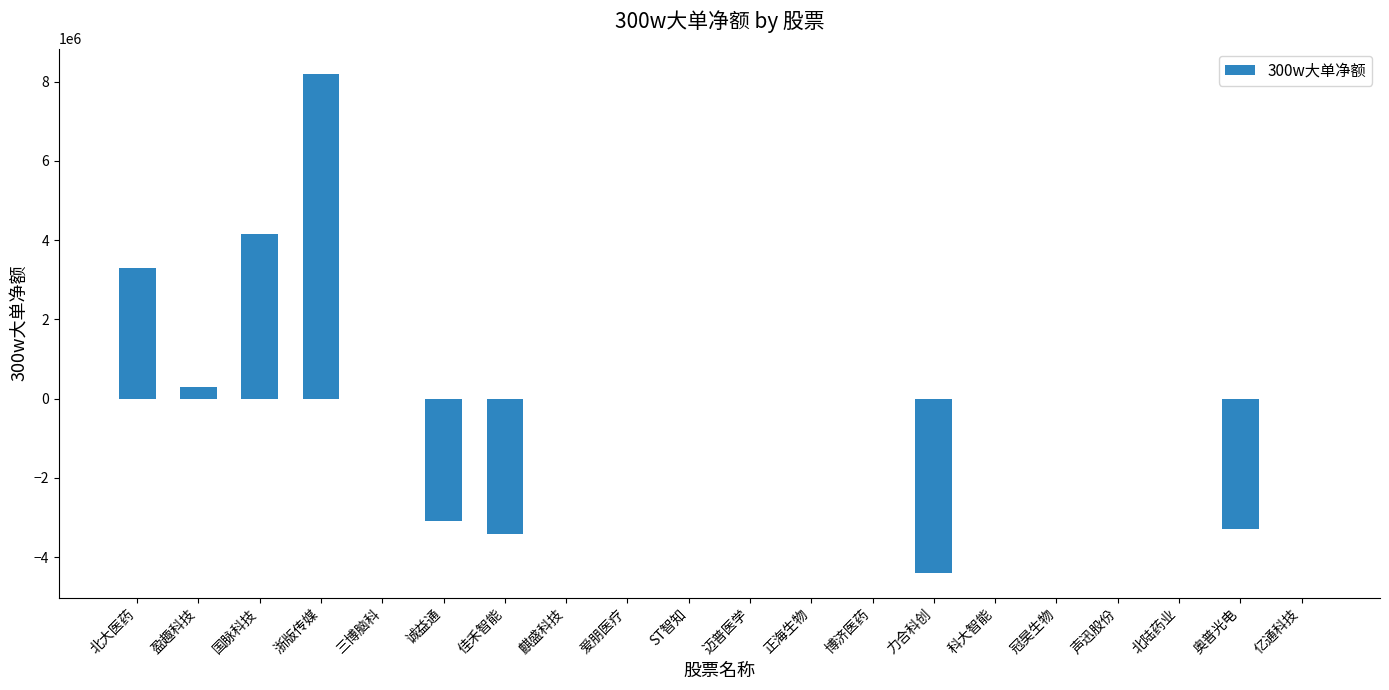

What is the greatest value displayed?

8200000